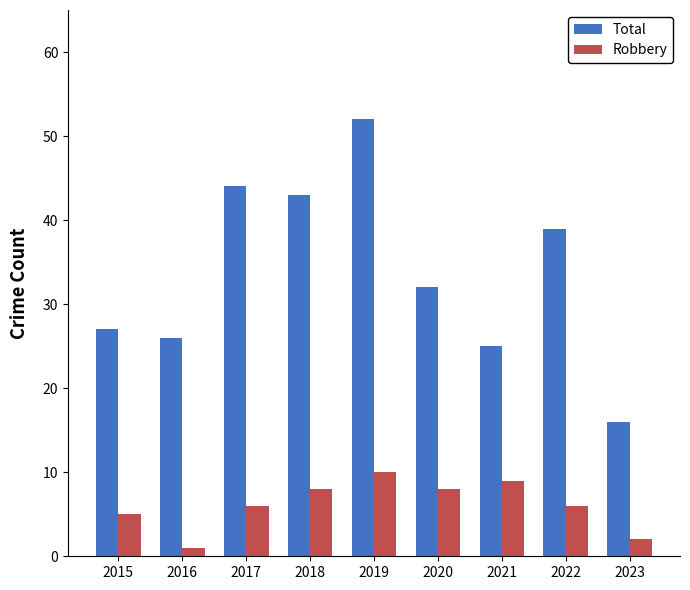

How many data points in Total are less than 32?

4